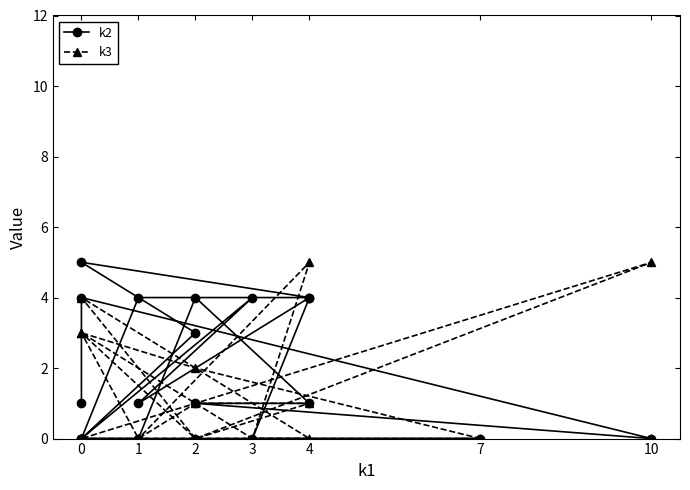

How many interior local peaks does the k3 series have?

5